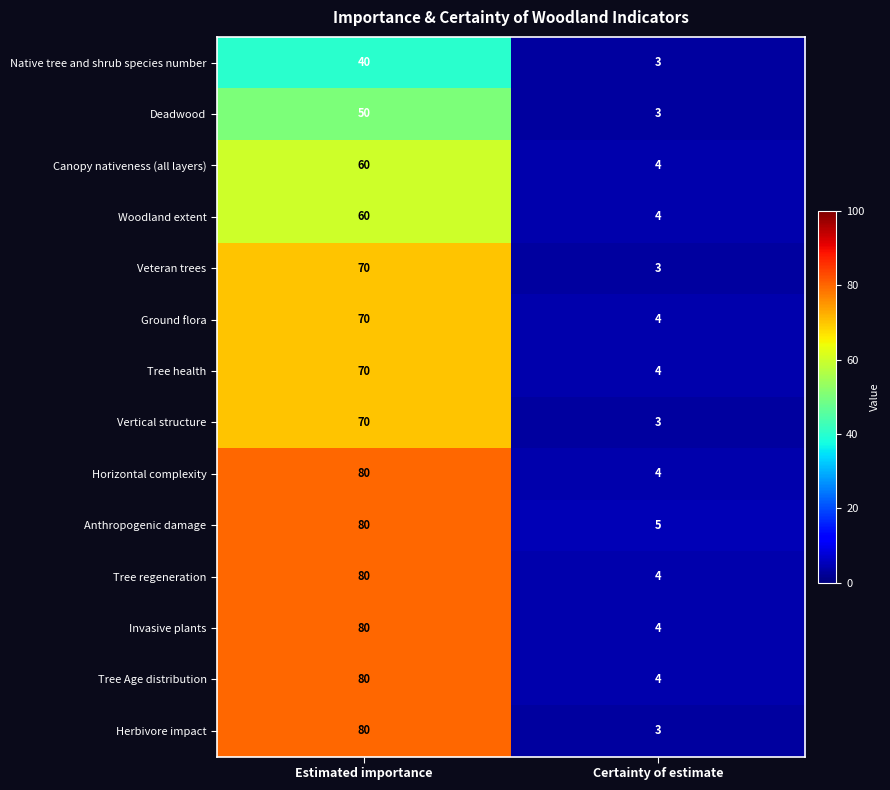

Which series has the widest spread of values?

Herbivore impact